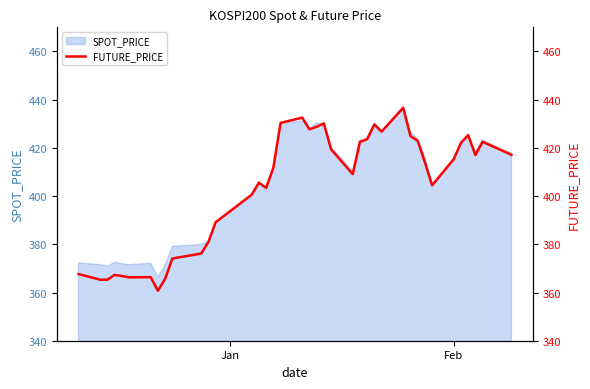

Reading left to right, extract all data points from this chart.

367.6	365.3	365.3	367.3	366.9	366.3	366.4	360.8	365.6	374.1	376.1	380.9	389.1	400.6	405.6	403.4	411.8	430.4	432.6	427.7	428.8	430.1	419.4	409.1	422.6	423.6	429.7	426.8	436.6	424.9	422.9	414.1	404.4	415.3	422.1	425.3	417.1	422.5	418.5	417.1